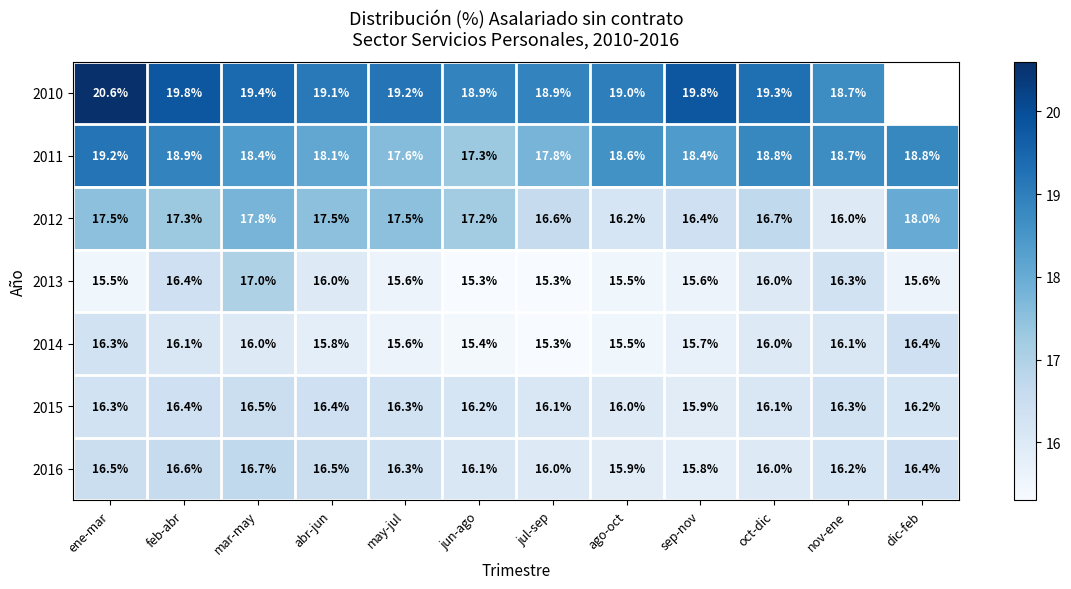

What is the sum of the 2015 values at ene-mar and jun-ago?

32.5